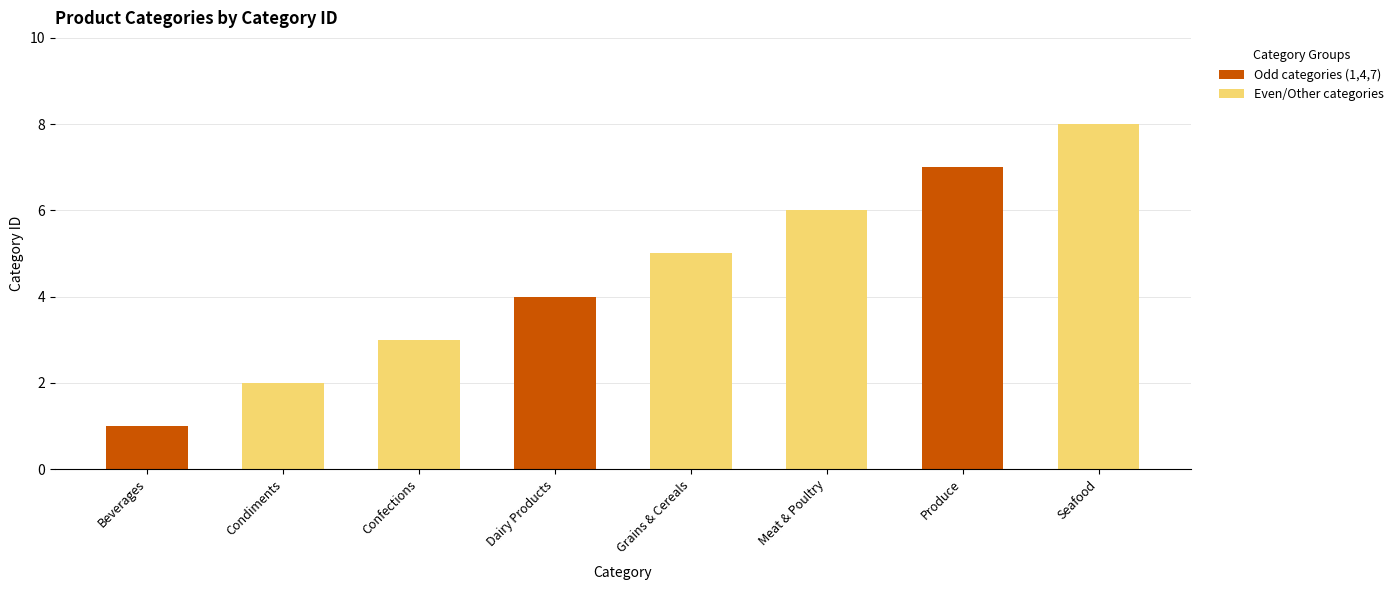

Where is the data nearest to the value 4?

Dairy Products